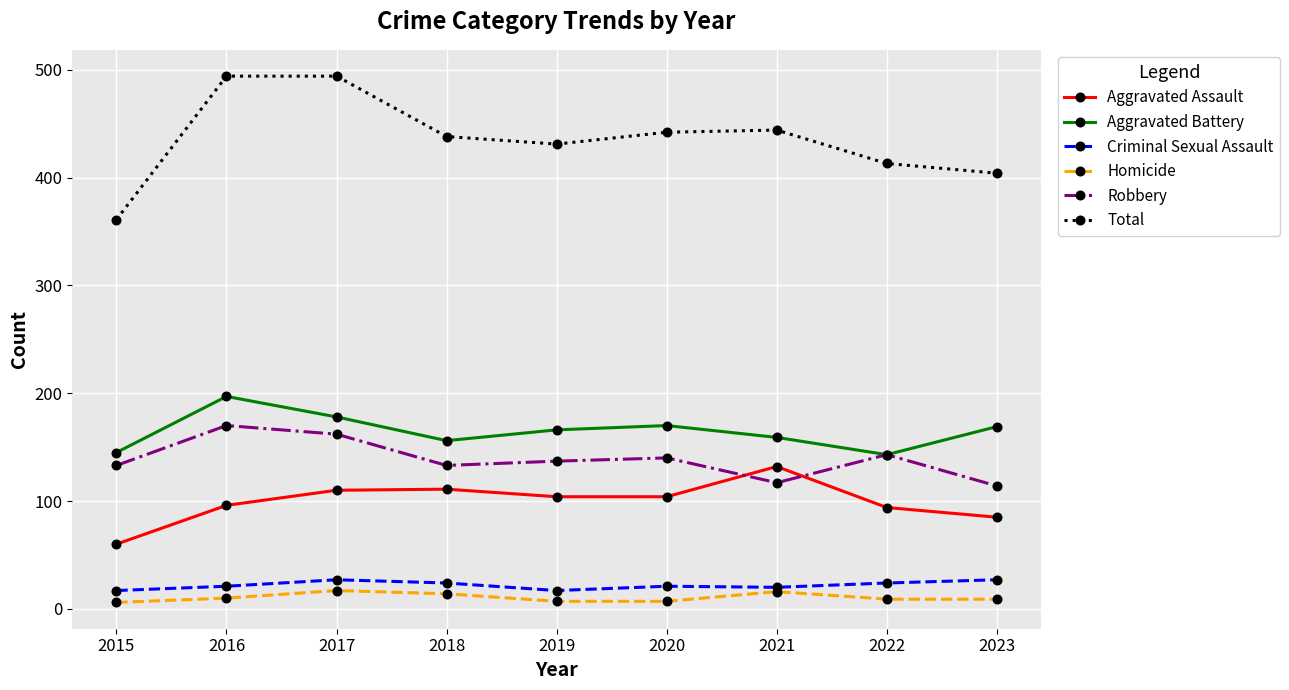

Which series has the largest total across all categories?

Total